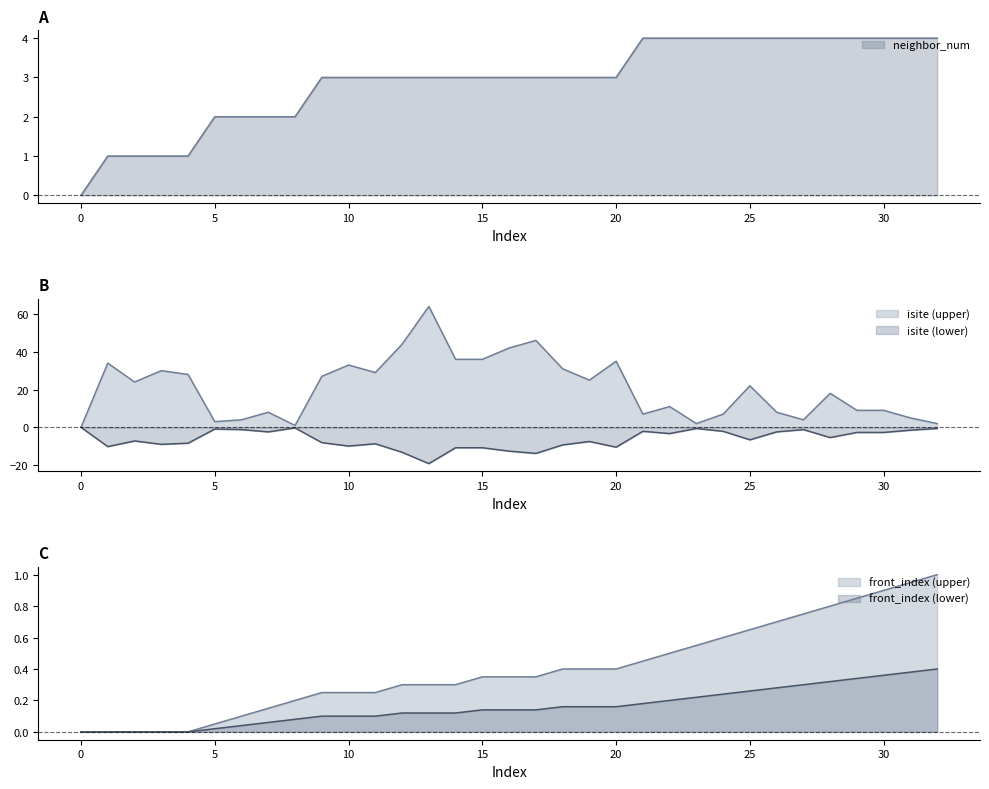

What are all the series names shown in the legend?

neighbor_num, isite, front_index